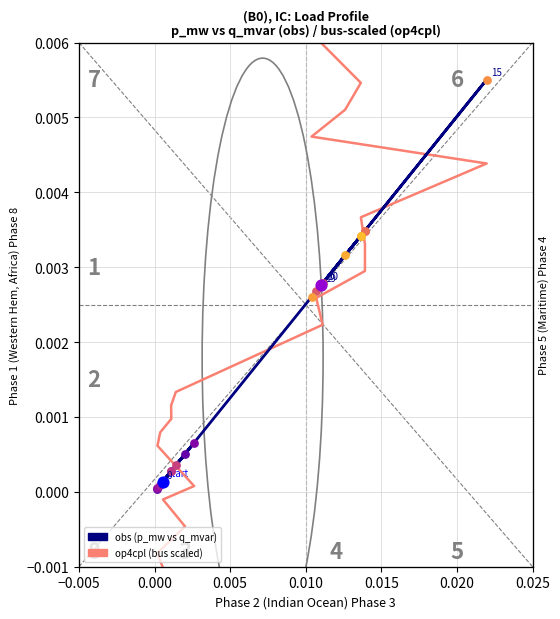

At how many categories does at least one series exceed 0?

20